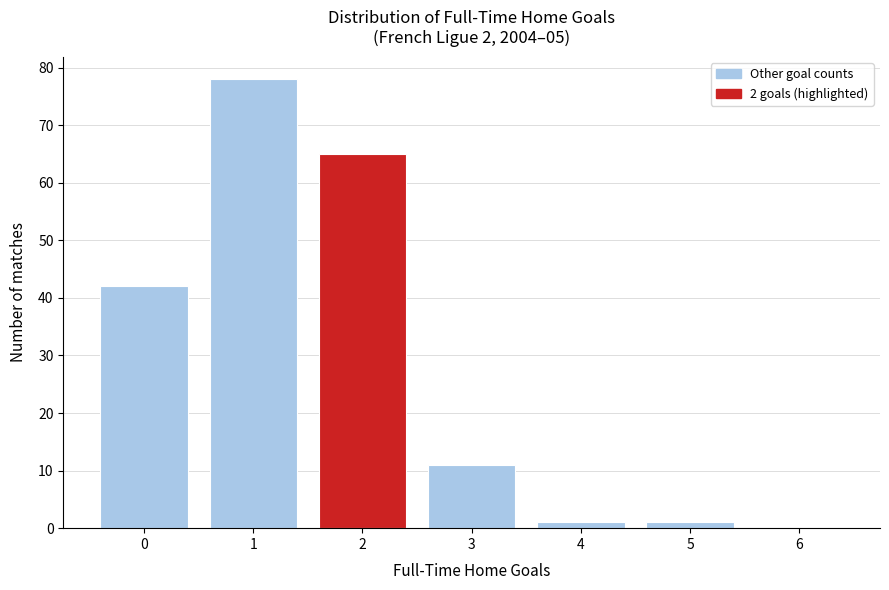

Reading right to left, extract all data points from this chart.

6=0	5=1	4=1	3=11	2=65	1=78	0=42